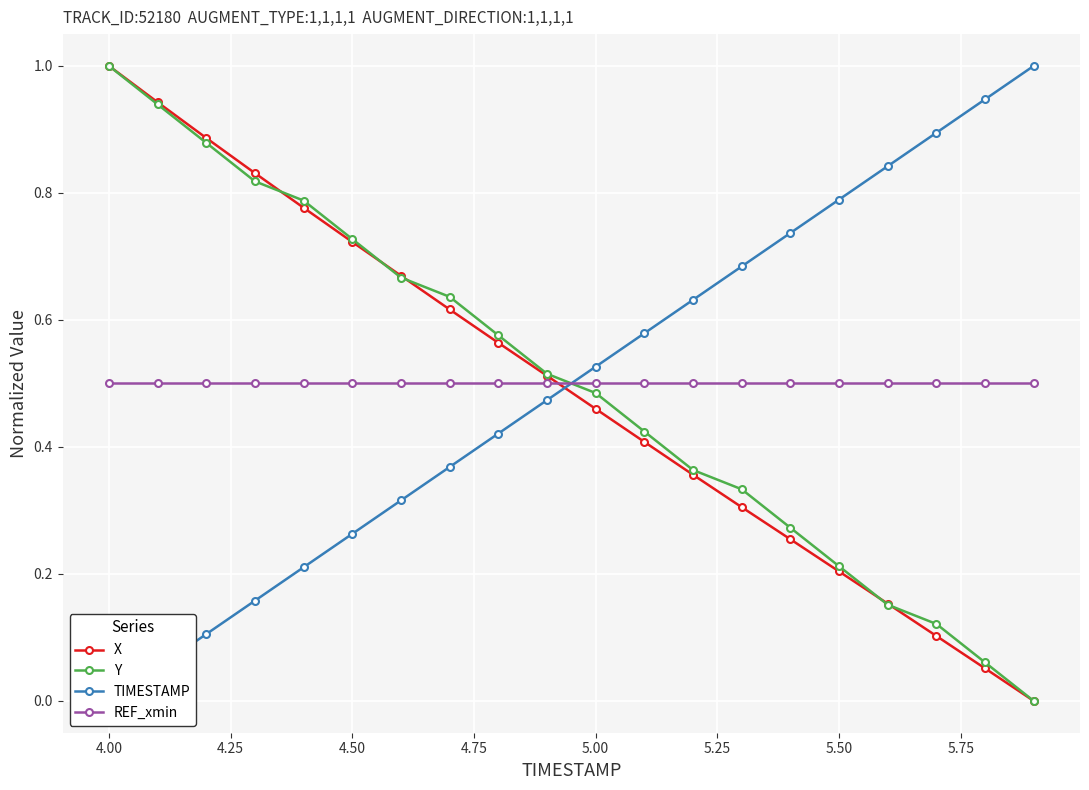

True or false: REF_xmin and X intersect in this chart.

True